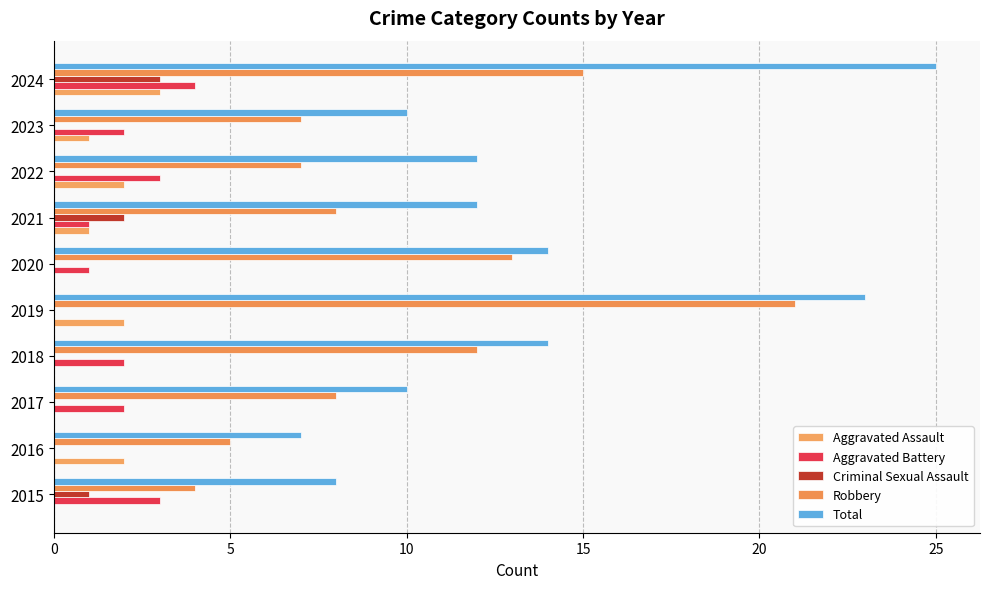

At which category is the sum across all series the highest?

2024